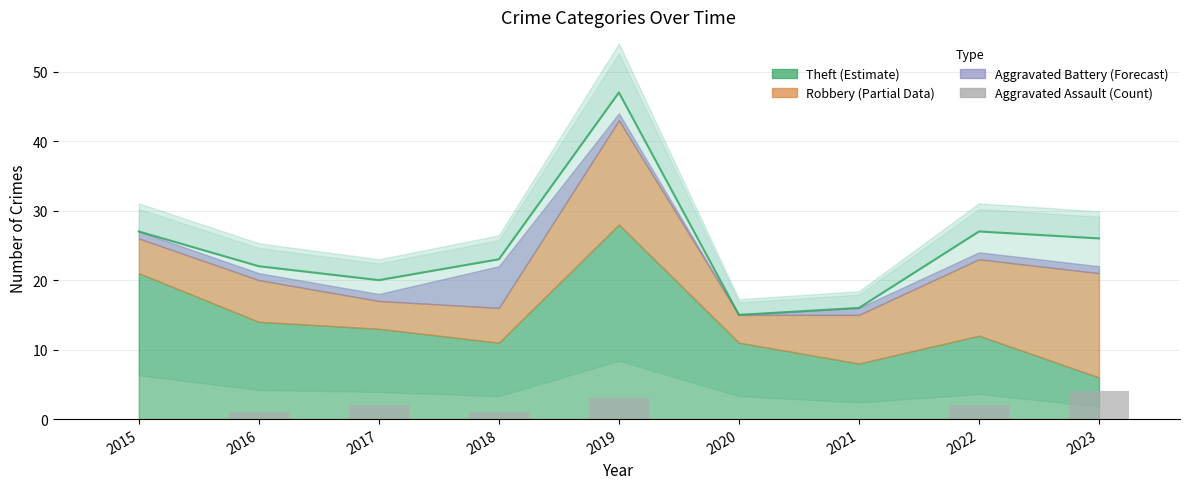

Reading left to right, what are all the values shown in this chart?

0	1	2	1	3	0	0	2	4